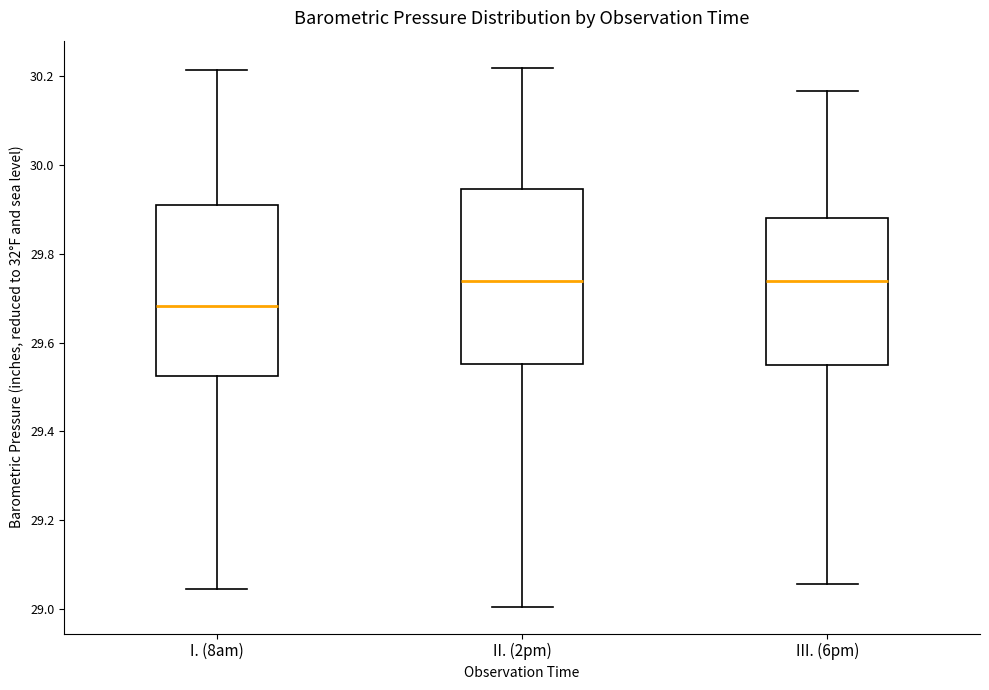

Reading left to right, read every box against the y-axis: the position of its median line, the range the box covers, and the ends of its whiskers. The values are not printed on the chart, so give them approximately, as read against the axis.

I. (8am): median 29.68, box 29.52 to 29.92, whiskers 29.04 to 30.22
II. (2pm): median 29.74, box 29.56 to 29.94, whiskers 29.00 to 30.22
III. (6pm): median 29.74, box 29.54 to 29.88, whiskers 29.06 to 30.16